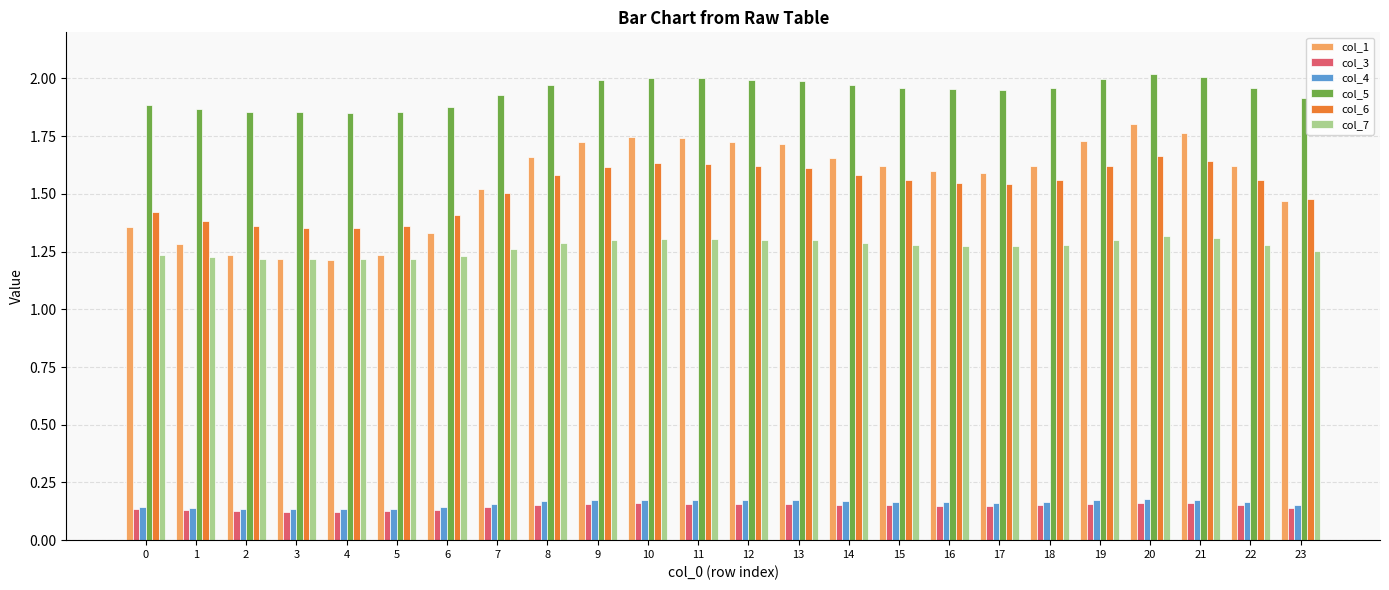

The value of col_6 at 14 is 0.3. True or false?

False